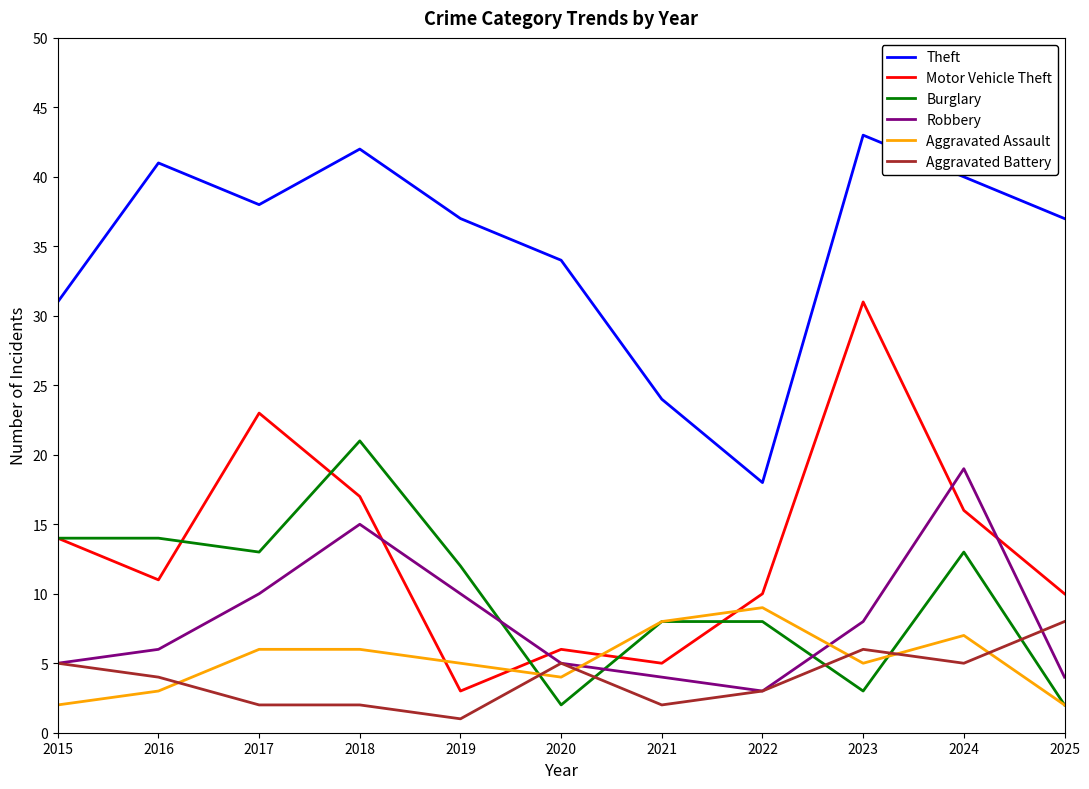

What is the sum of the Aggravated Battery values at 2021 and 2017?

4